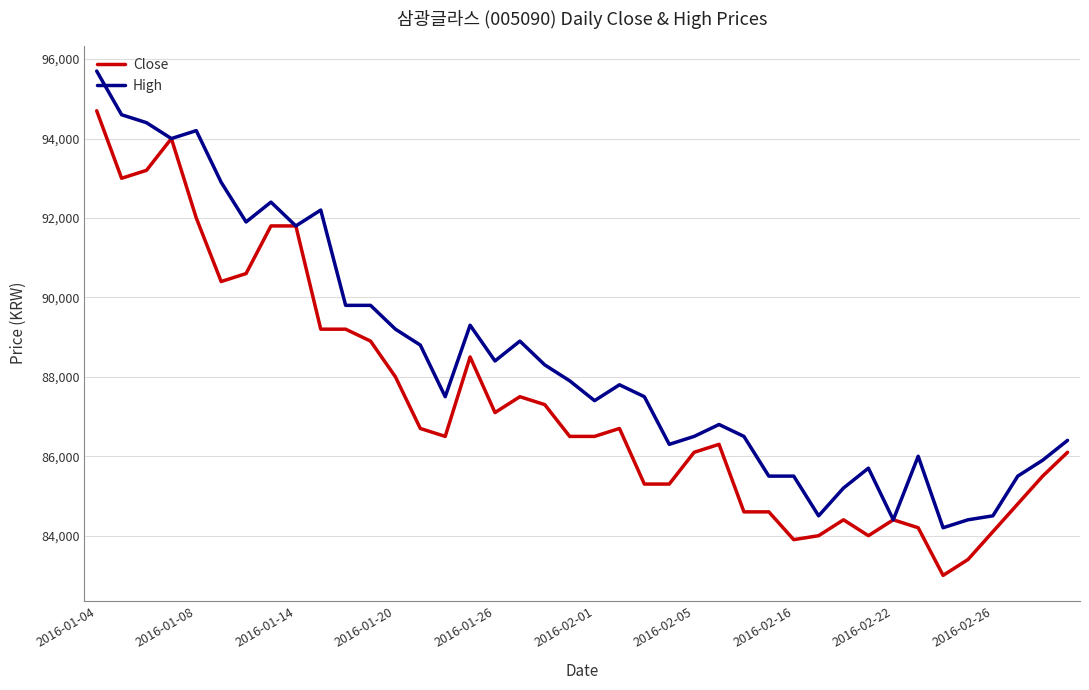

What is the maximum value for Close?

94700